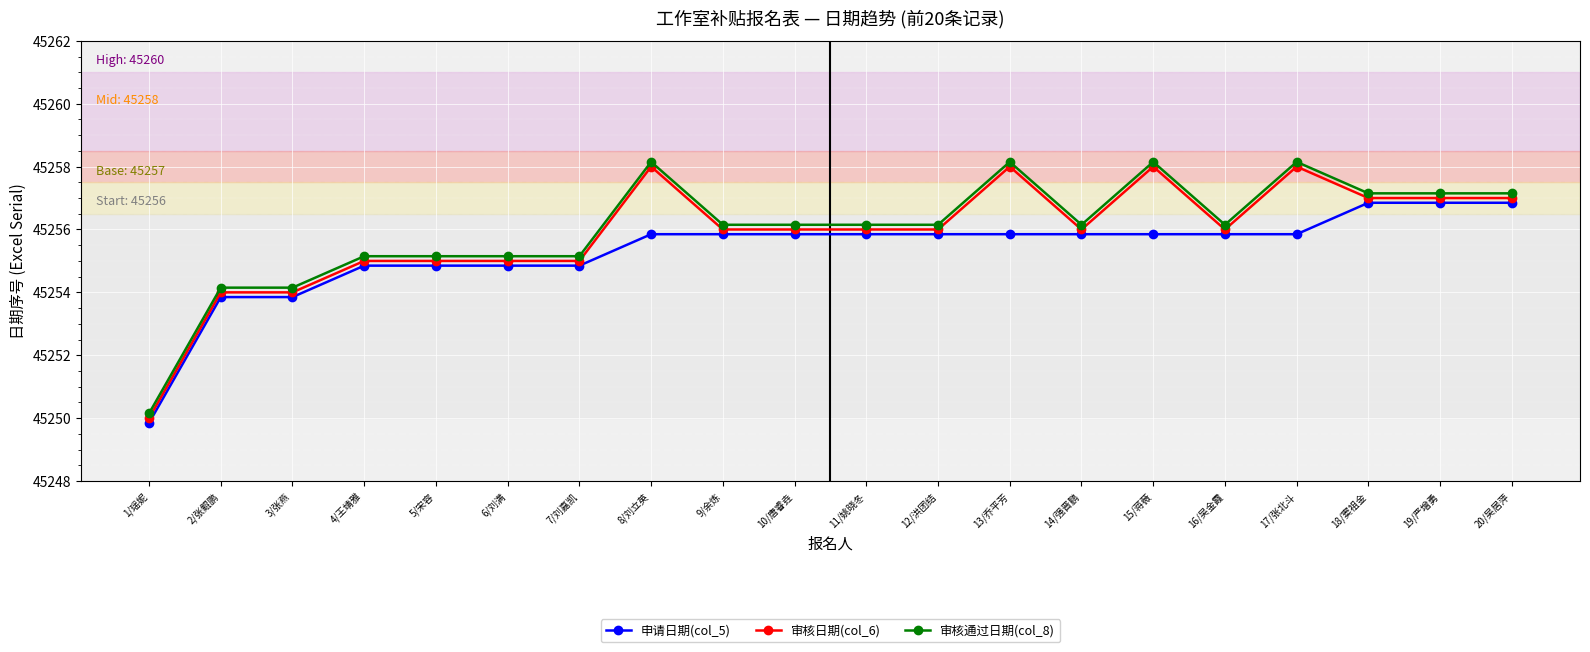

What is the maximum value for 审核通过日期(col_8)?

45258.2